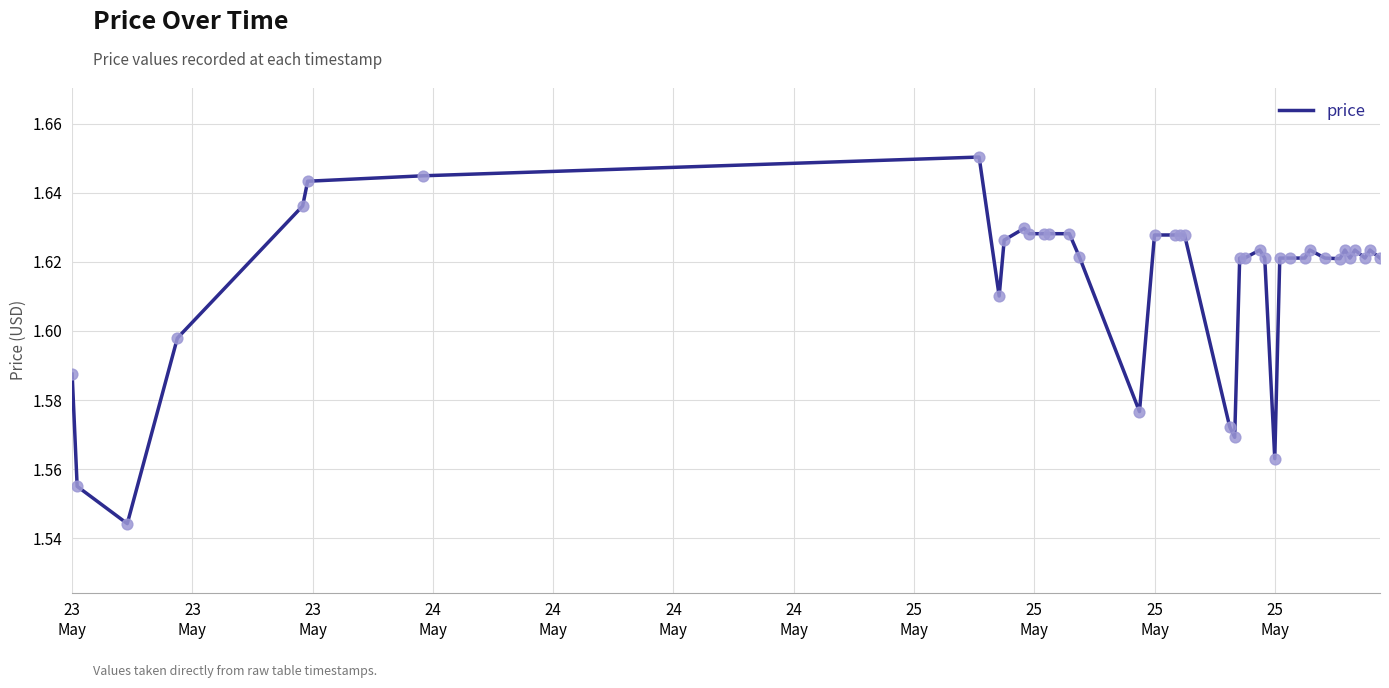

How many lines are shown in the chart?

1